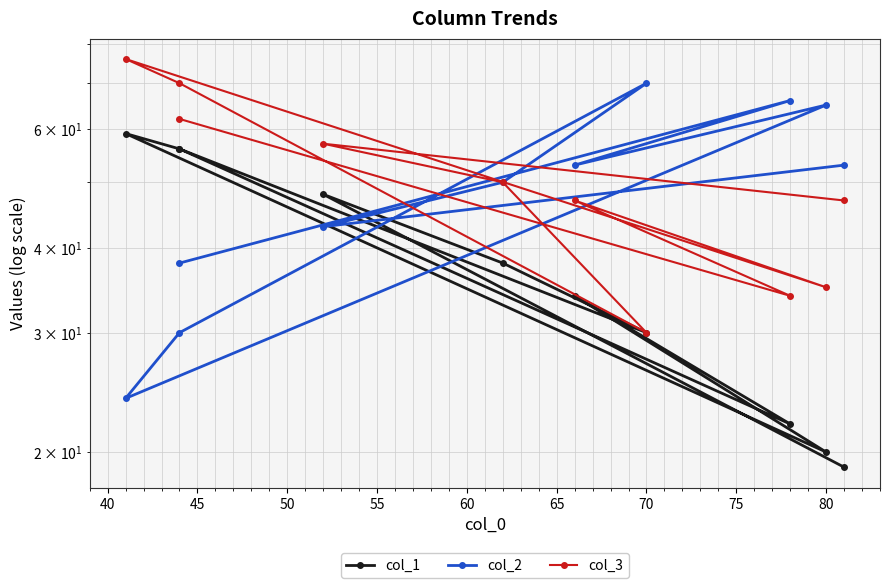

Count the number of categories in the chart.

10